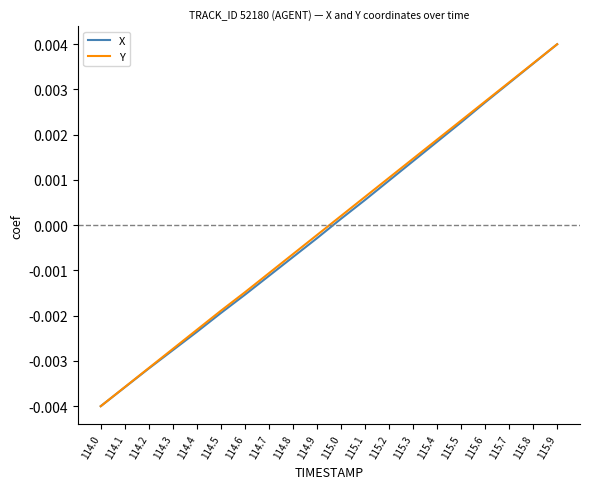

At which label does Y reach its peak?

115.9